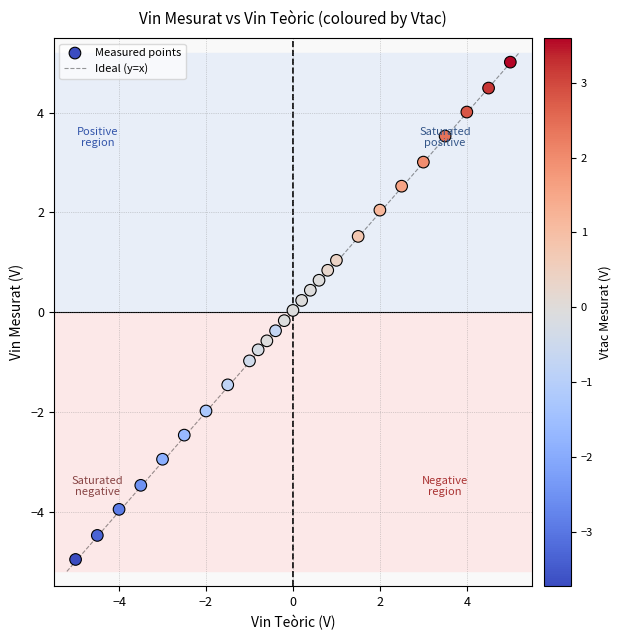

What is the range of Y values (max minus min)?

10.0